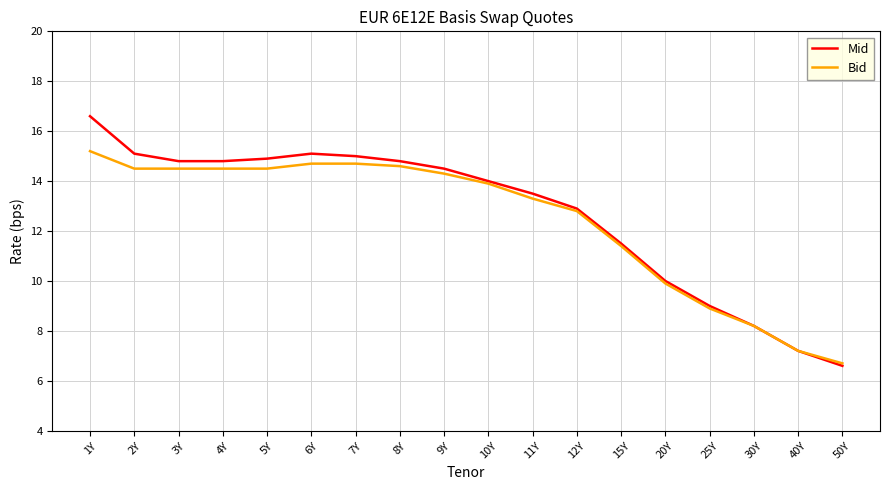

Rank the series by their average value, from lowest to highest.

Bid, Mid